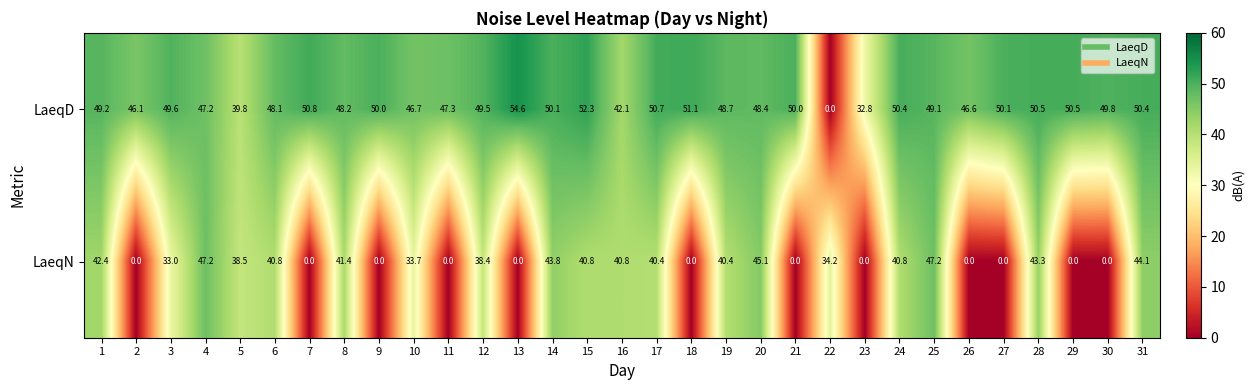

At which label is LaeqD closest to 27?

23